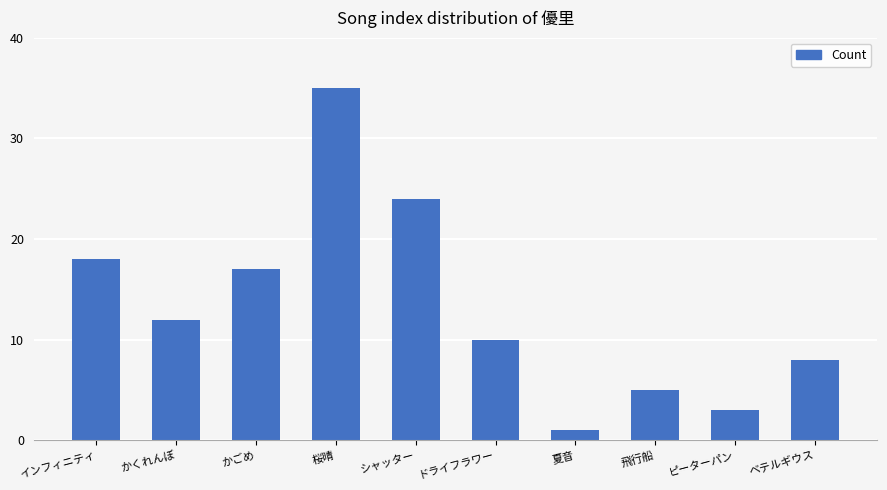

What is the difference between the values at かくれんぼ and ベテルギウス?

4